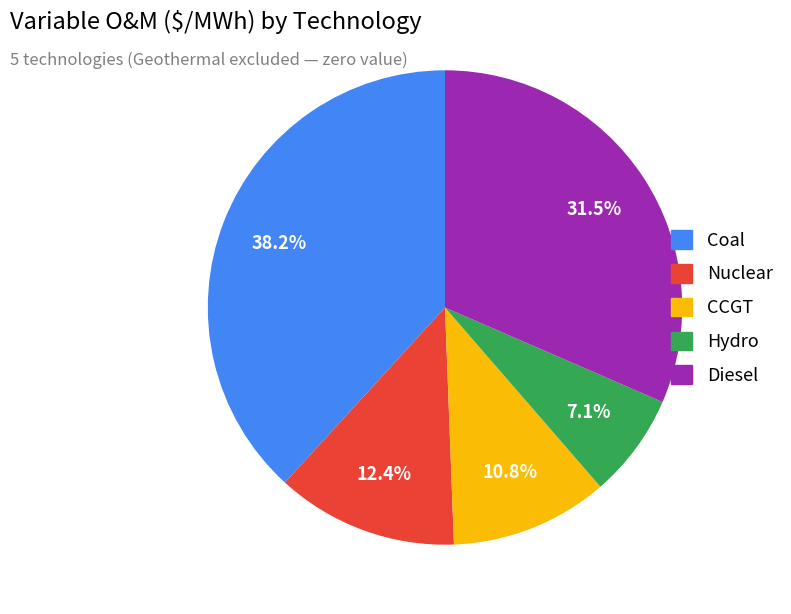

Combined, what portion of the pie is Hydro and Nuclear?

19.5%